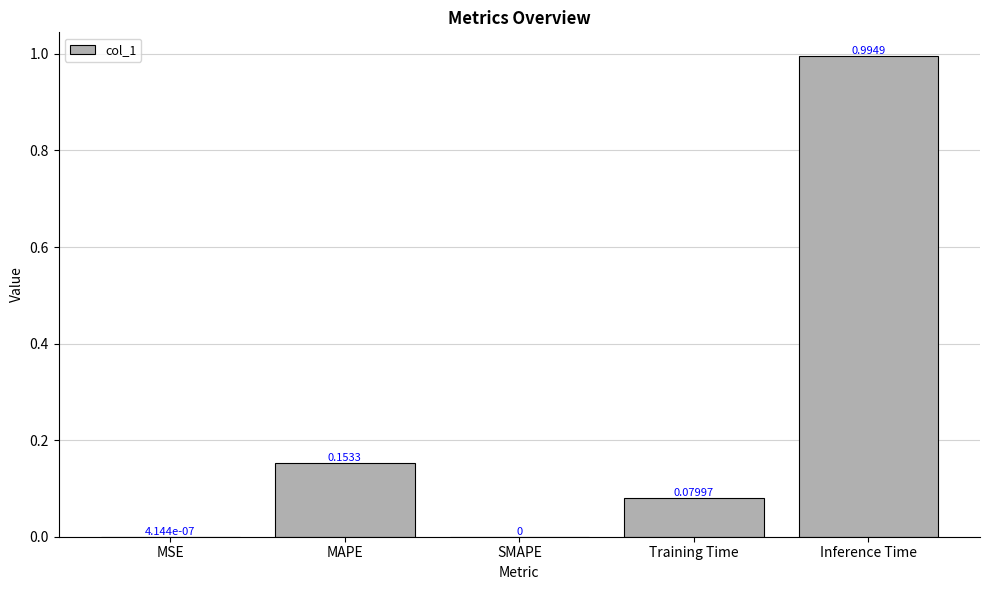

Are the bars horizontal?

No